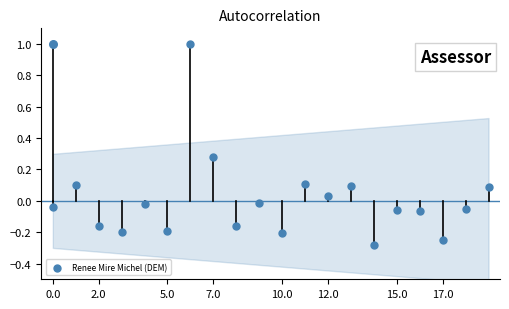

Which has a higher value, 5.0 or 13?

13